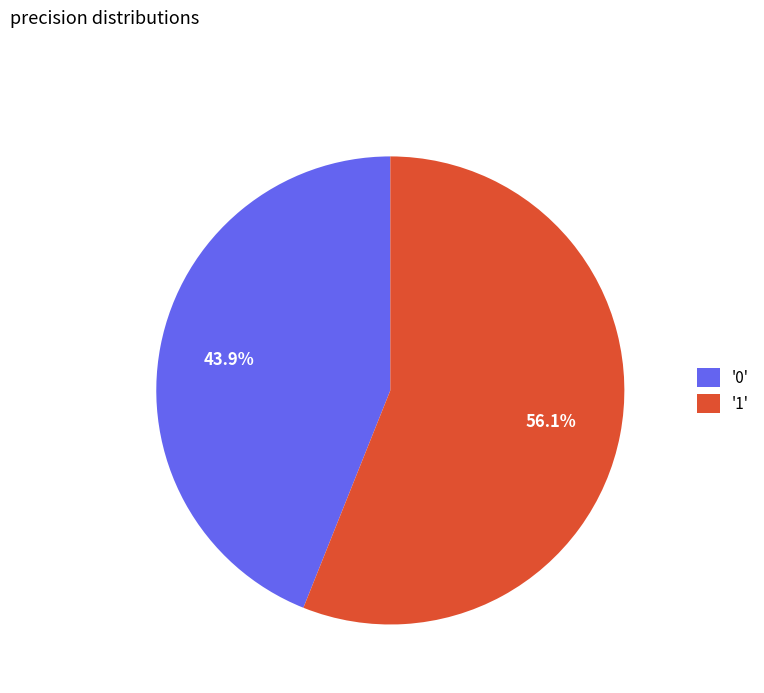

Rank the categories by value from lowest to highest.

'0', '1'